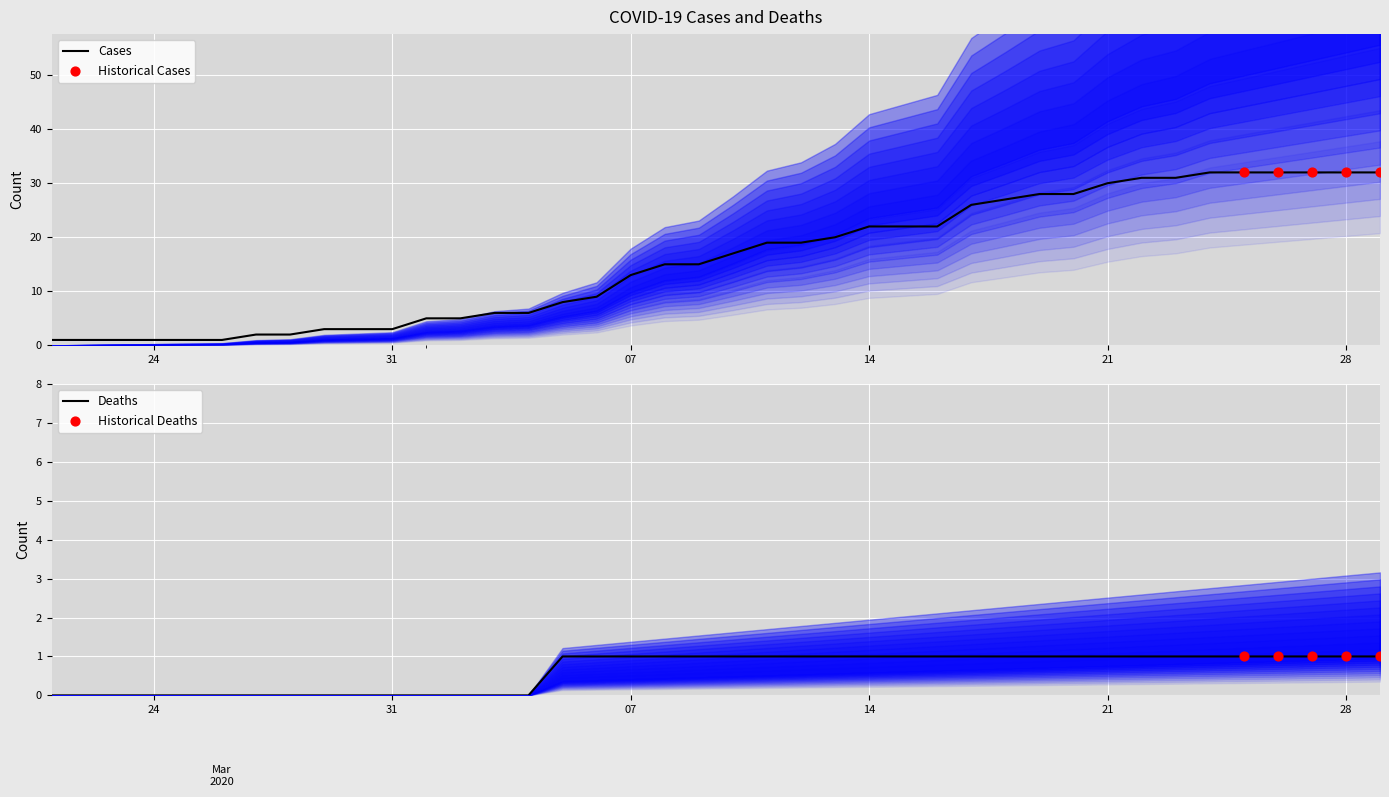

At which category is the sum across all series the highest?

2020-04-24